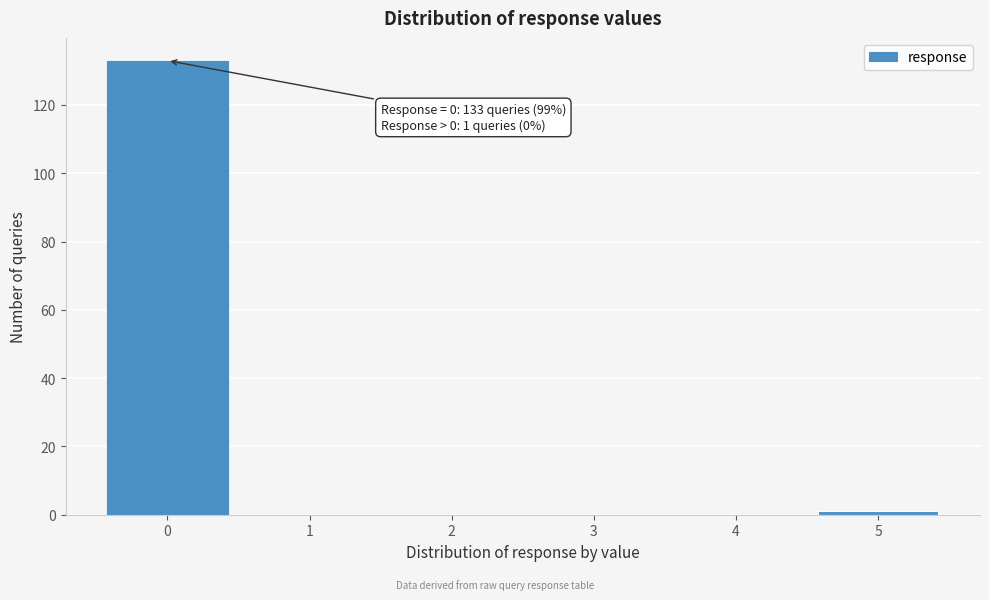

Reading left to right, list all the values displayed in this chart.

0=133	1=0	2=0	3=0	4=0	5=1